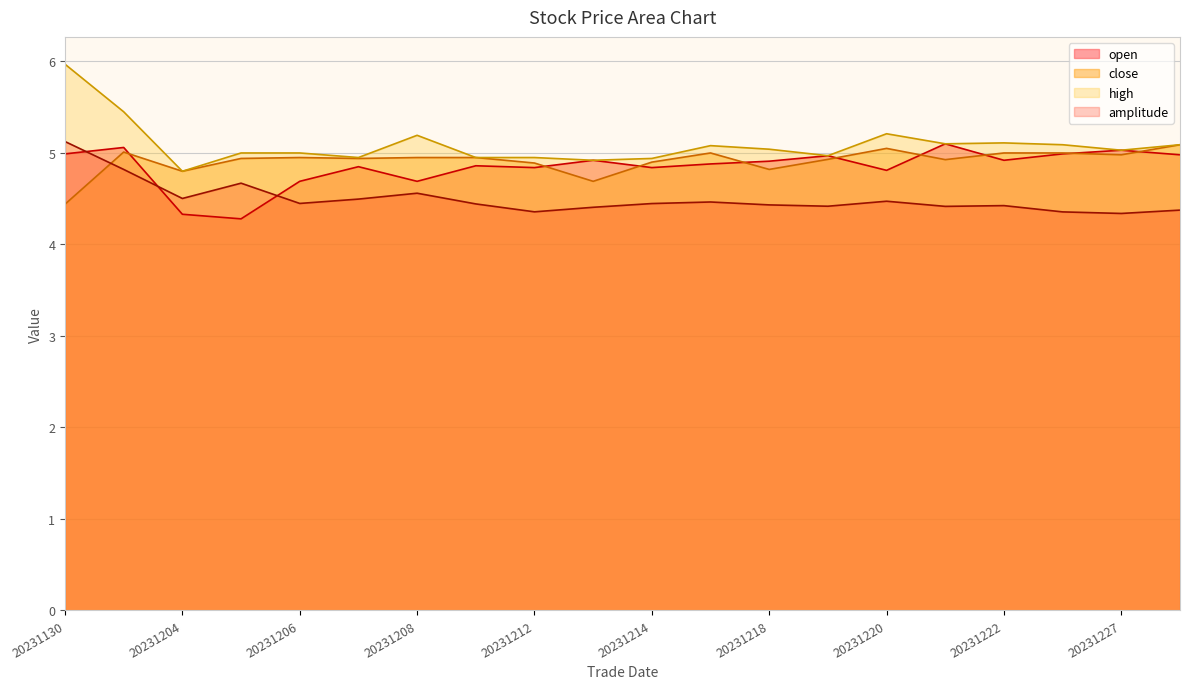

Reading right to left, what are all the values shown in this chart?

open: 5.0	5.0	5.0	4.9	5.1	4.8	5.0	4.9	4.9	4.8	4.9	4.8	4.9	4.7	4.8	4.7	4.3	4.3	5.1	5.0
close: 5.1	5.0	5.0	5.0	4.9	5.0	4.9	4.8	5.0	4.9	4.7	4.9	5.0	5.0	4.9	5.0	4.9	4.8	5.0	4.4
high: 5.1	5.0	5.1	5.1	5.1	5.2	5.0	5.0	5.1	4.9	4.9	5.0	5.0	5.2	5.0	5.0	5.0	4.8	5.5	6.0
amplitude: 4.4	4.3	4.4	4.4	4.4	4.5	4.4	4.4	4.5	4.4	4.4	4.4	4.4	4.6	4.5	4.4	4.7	4.5	4.8	5.1